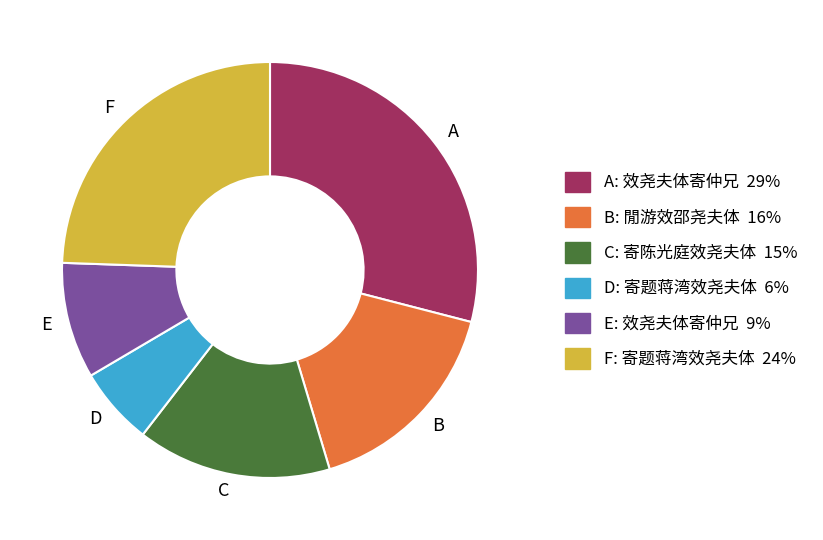

Does any single category account for the majority?

No